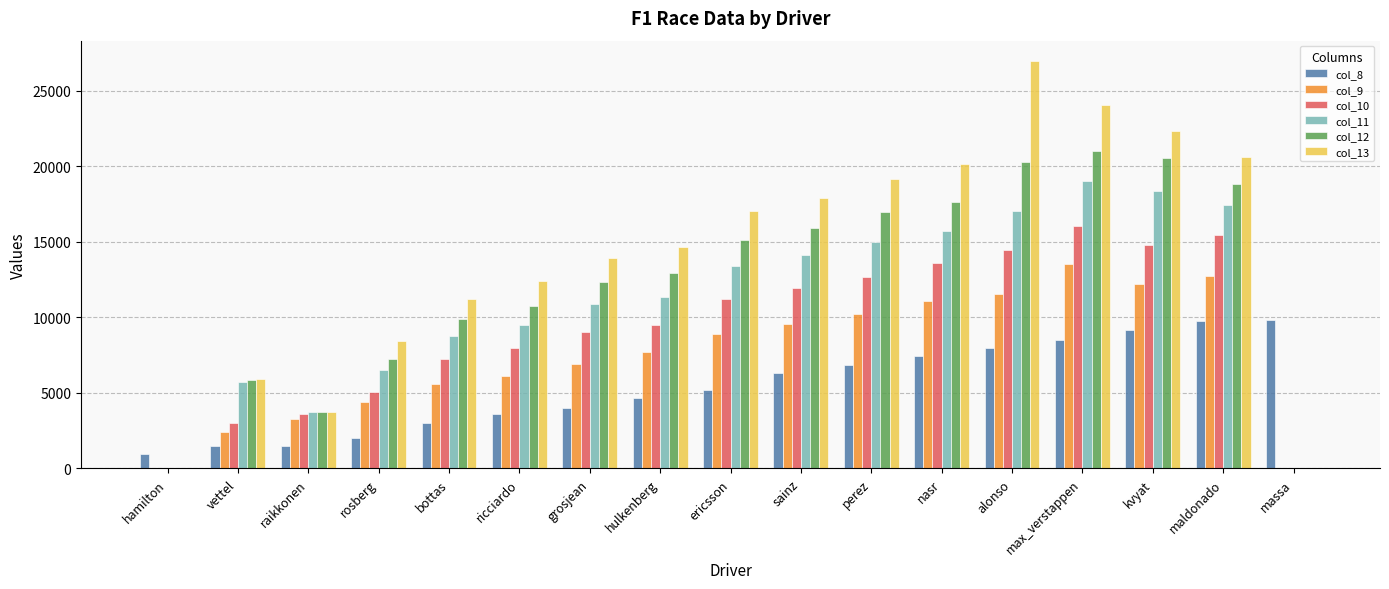

The value of col_8 at perez is 6878. True or false?

True